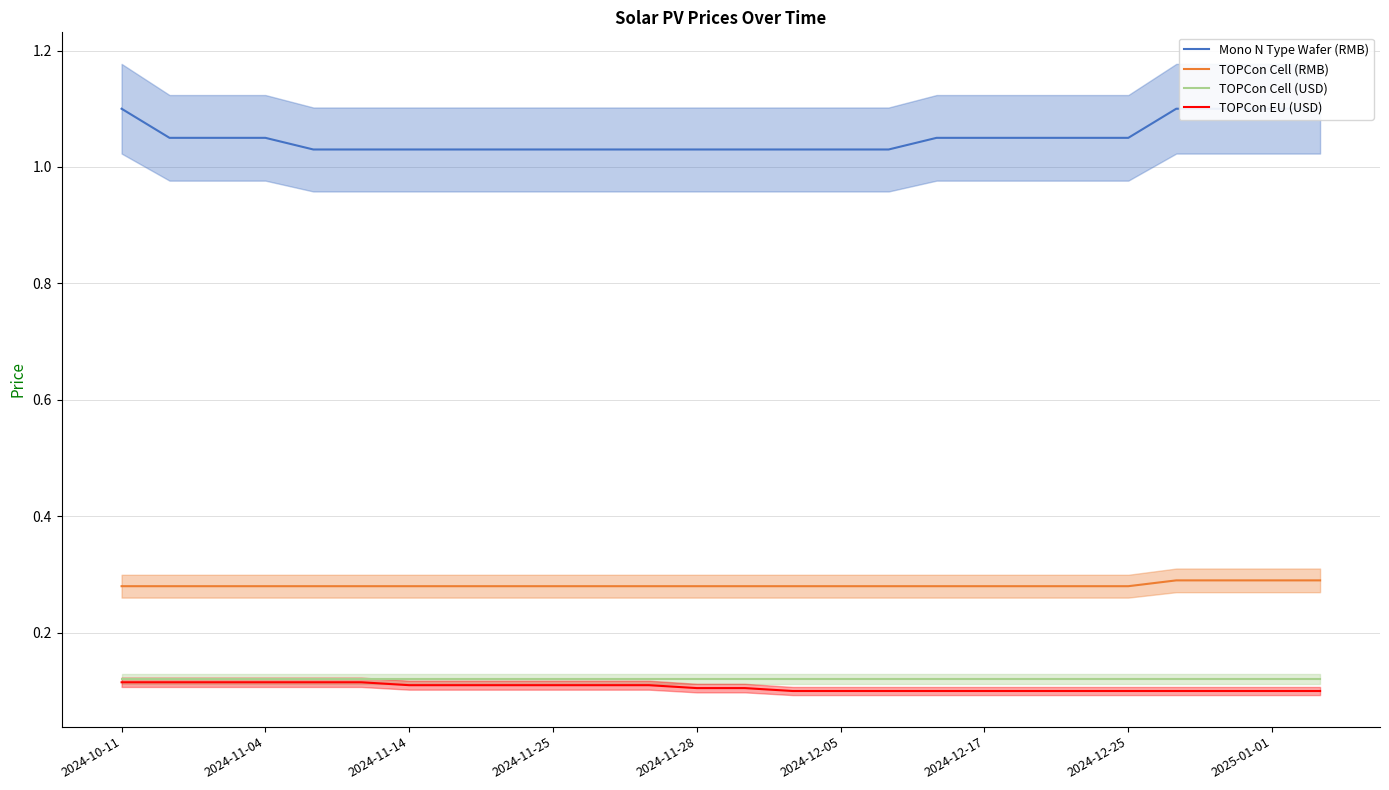

True or false: TOPCon Cell (USD) and TOPCon Cell (RMB) cross at least once.

False